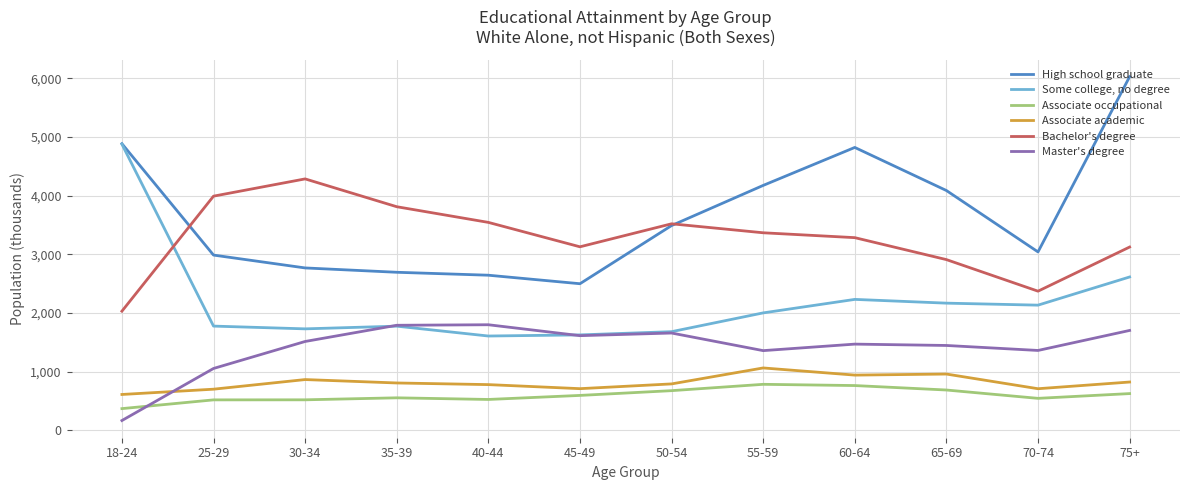

True or false: Bachelor's degree has more than 1 points higher than both neighbors.

True